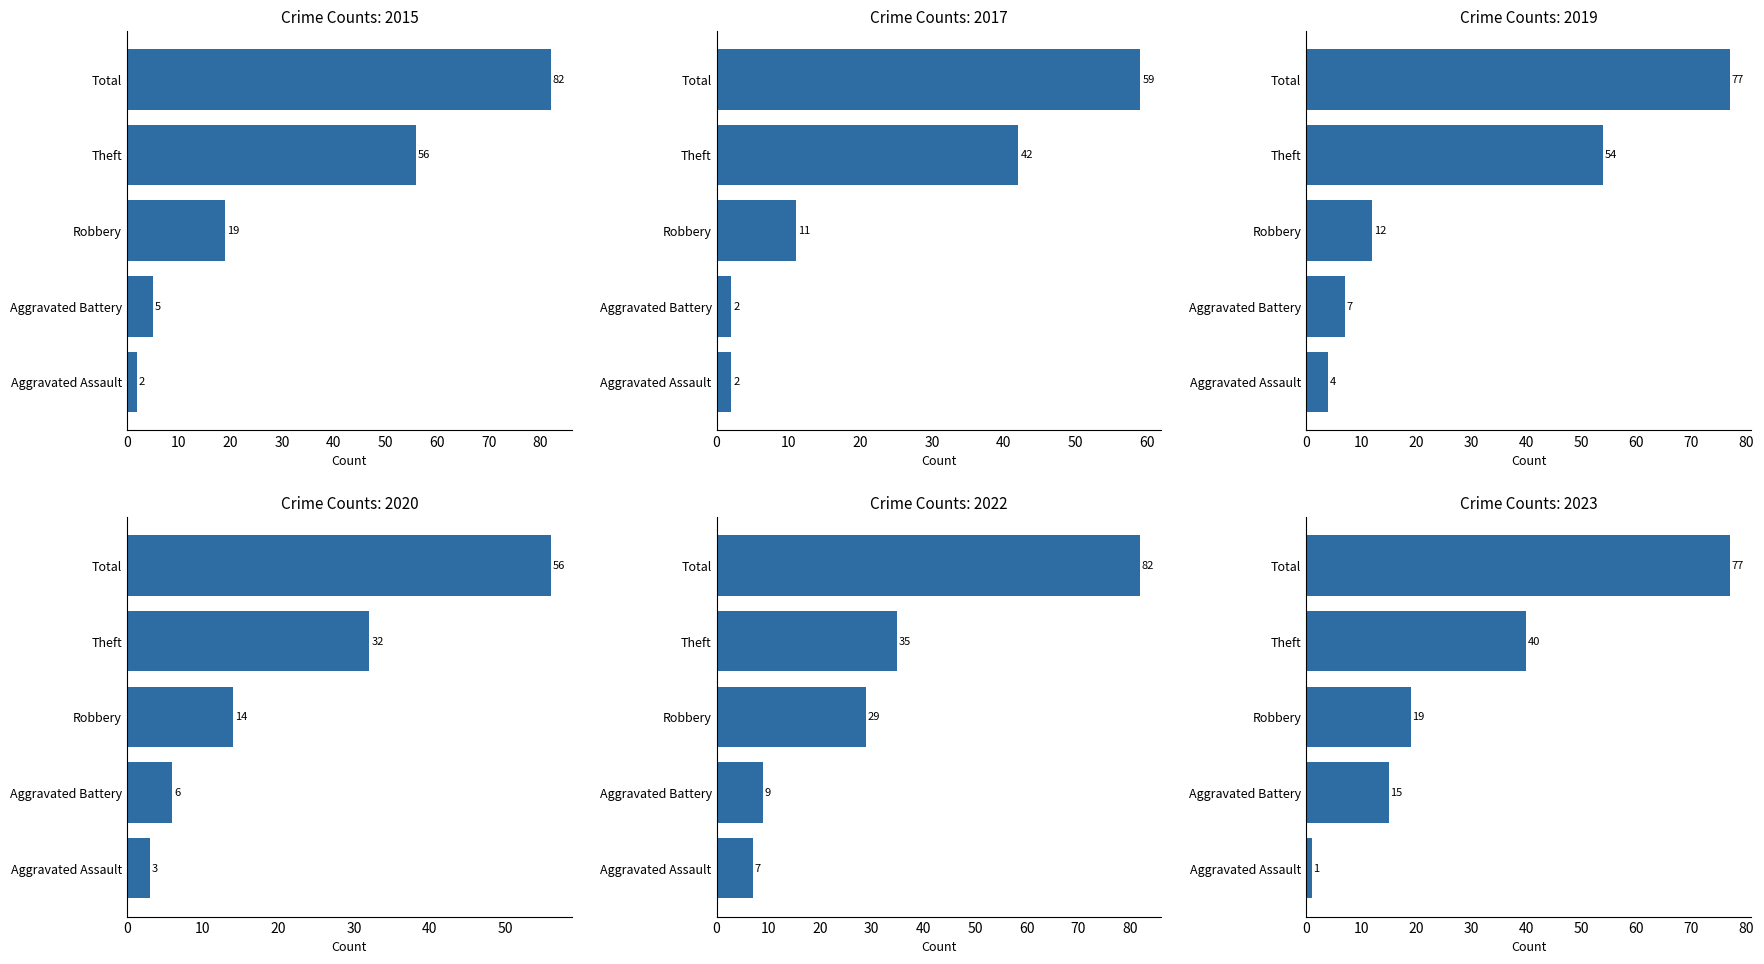

Rank the categories by 2017 value from lowest to highest.

Aggravated Assault, Aggravated Battery, Robbery, Theft, Total